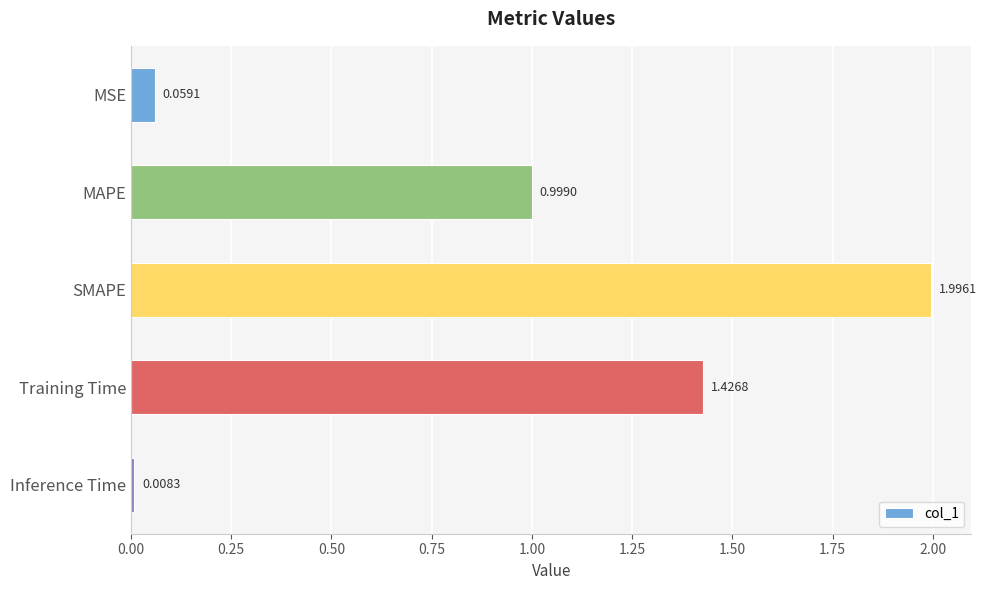

Which has a higher value, Training Time or MAPE?

Training Time